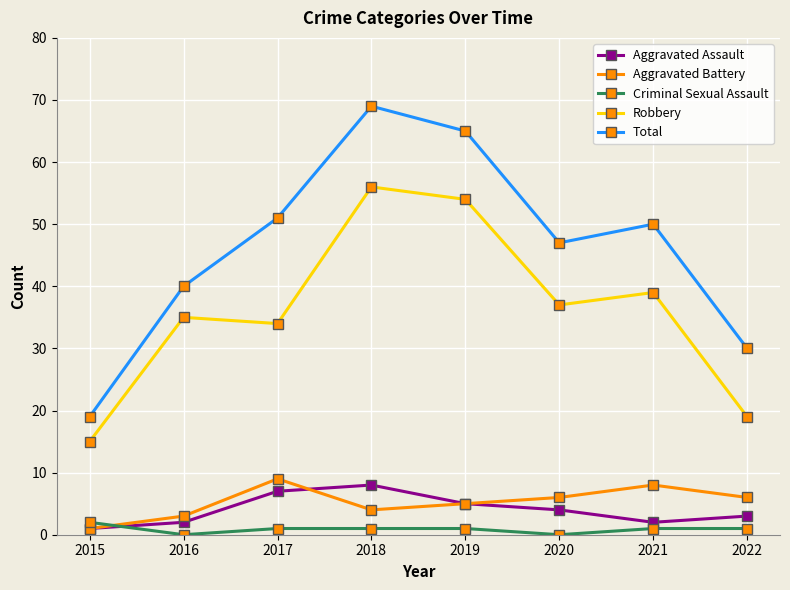

What is the difference between the maximum and minimum values in the Aggravated Battery series?

8